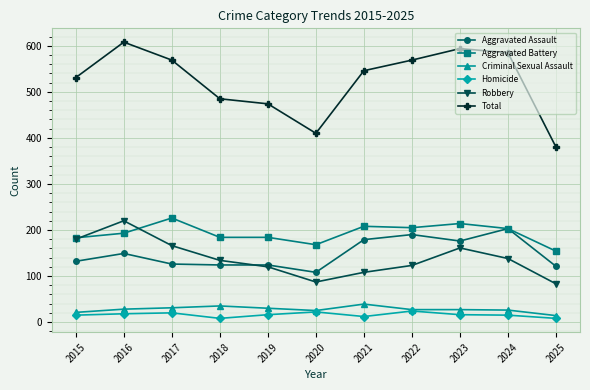

True or false: Homicide and Total intersect in this chart.

False